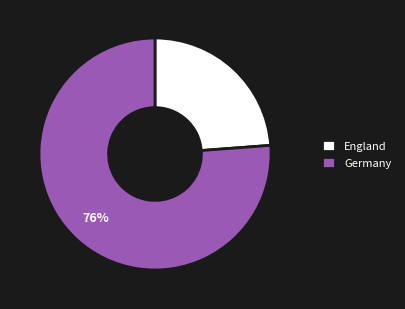

Which slice represents more than half of the pie?

Germany